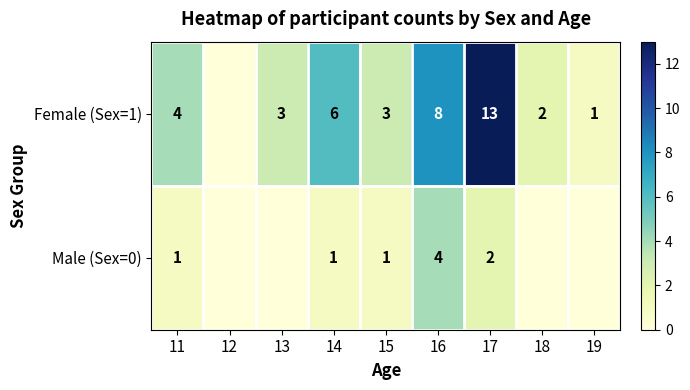

Is it true that Male (Sex=0) equals 2 at 16?

False